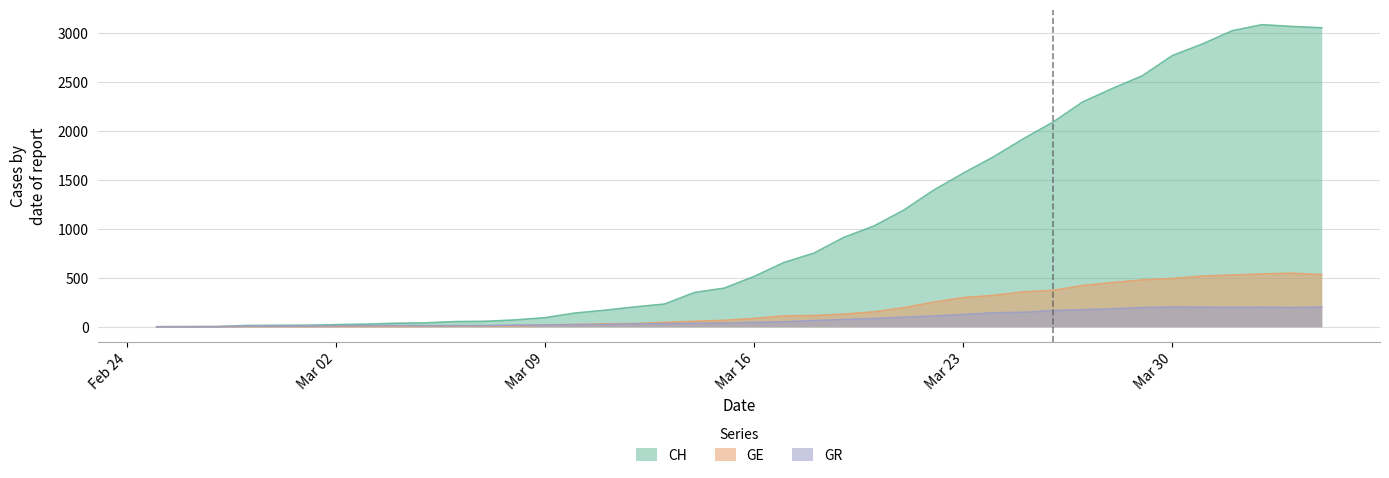

What is the maximum value shown in the chart?

3086